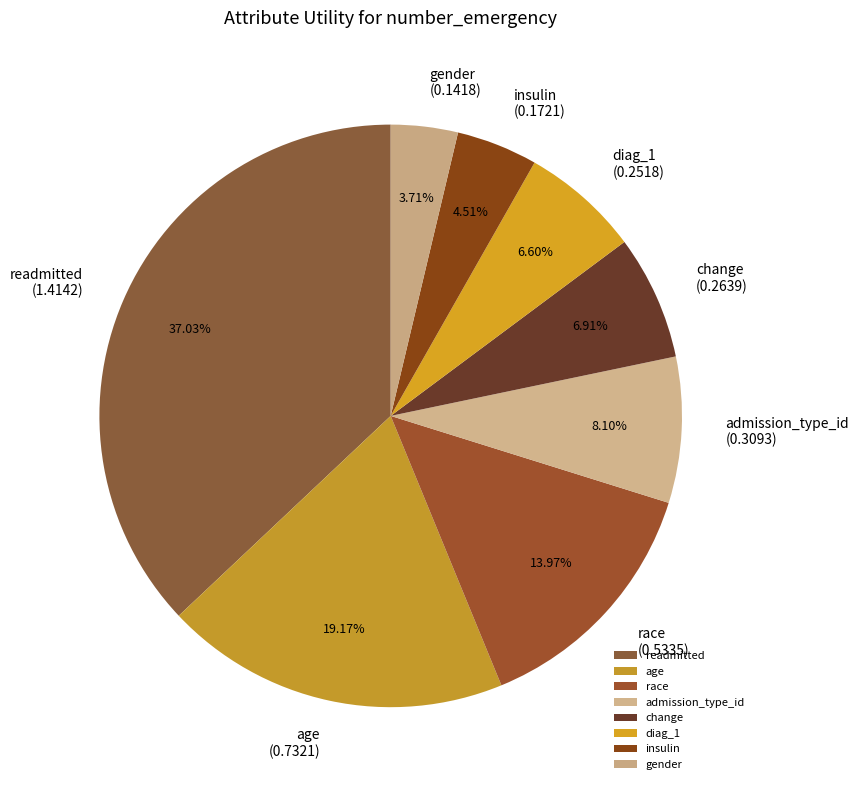

Is it true that insulin is 5% of the pie?

True